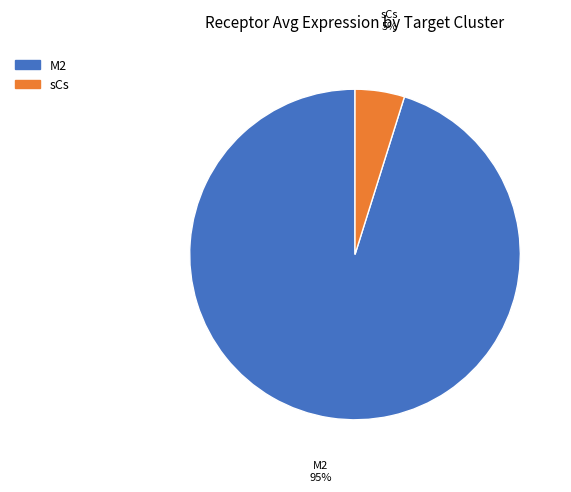

What percentage is the sCs slice, to the nearest percent?

5%